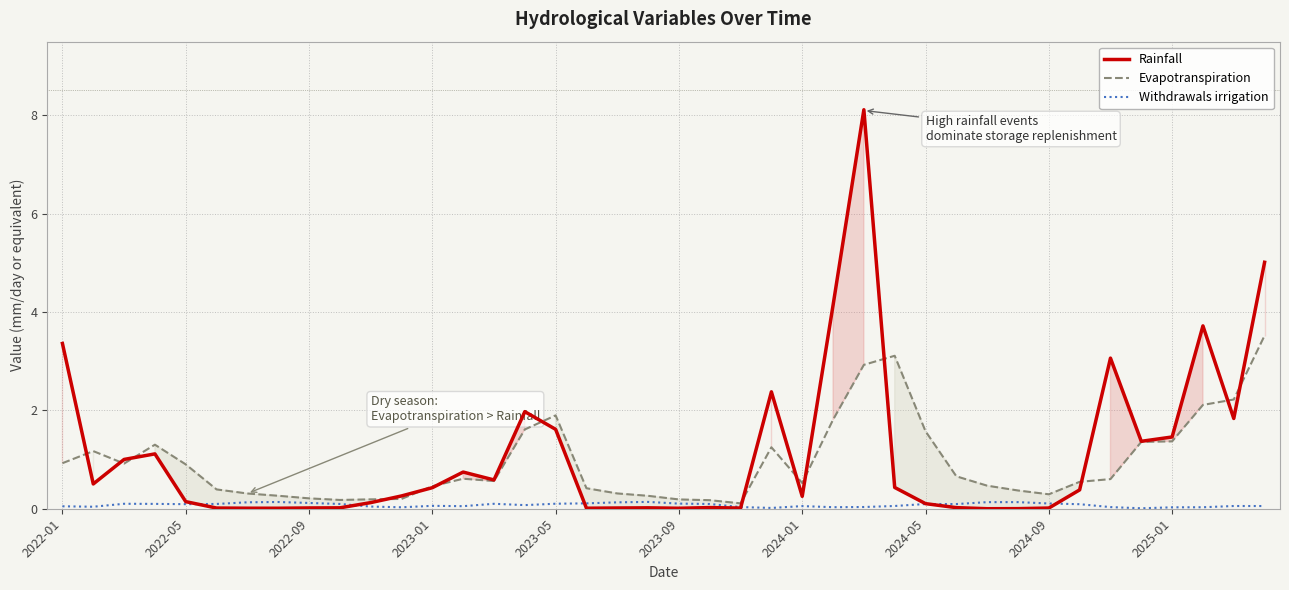

How many data points does each series have?

40